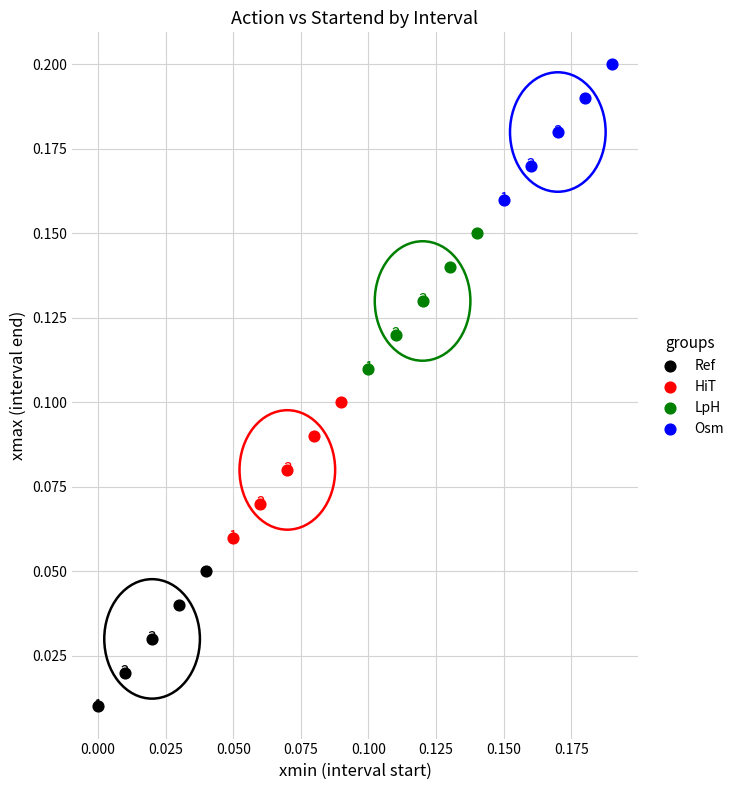

What are all the series names shown in the legend?

Ref, HiT, LpH, Osm